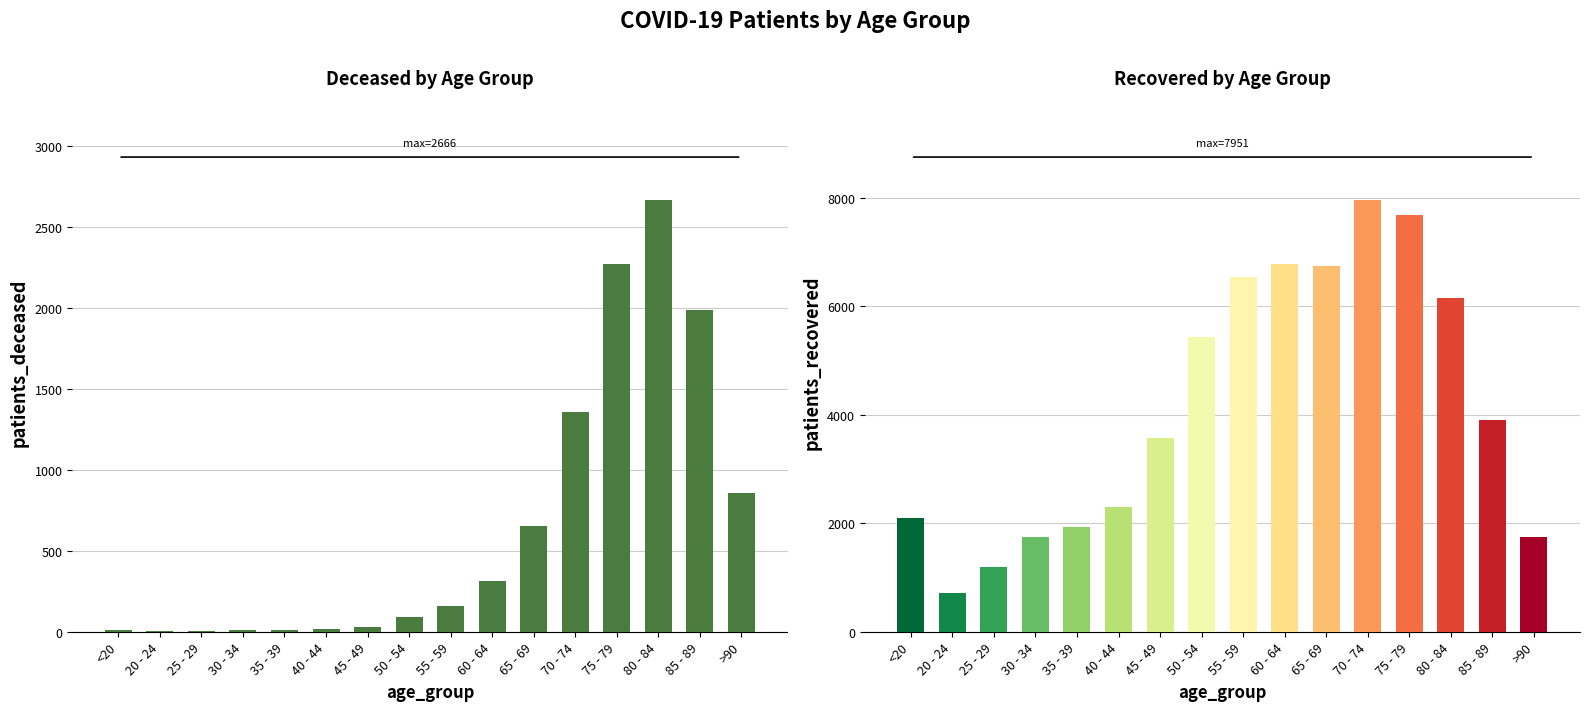

What is the total value across all series at 65 - 69?

7394